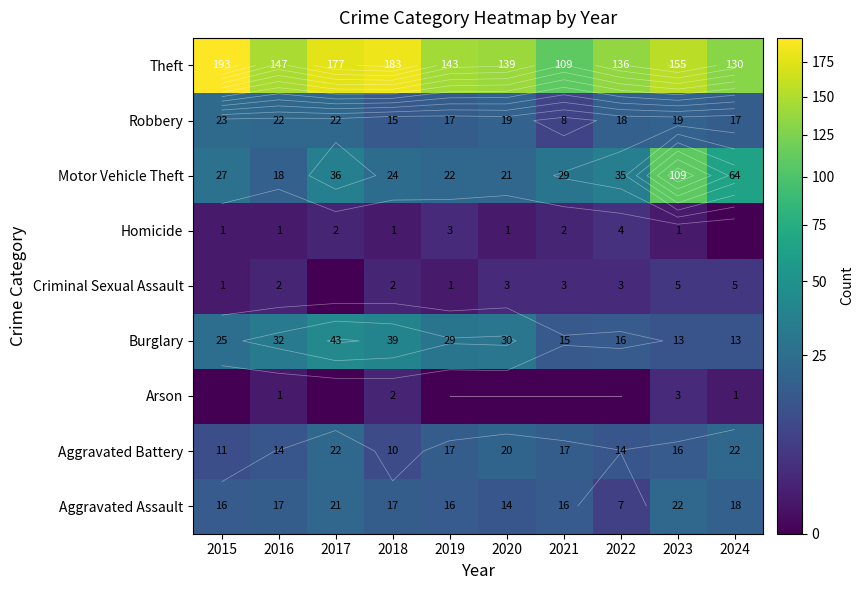

How many data points does each series have?

10